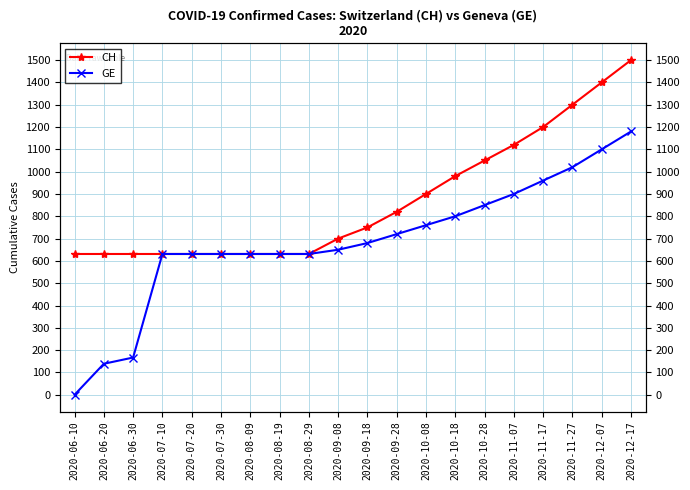

What is the label of the 16th point from the left?

2020-11-07